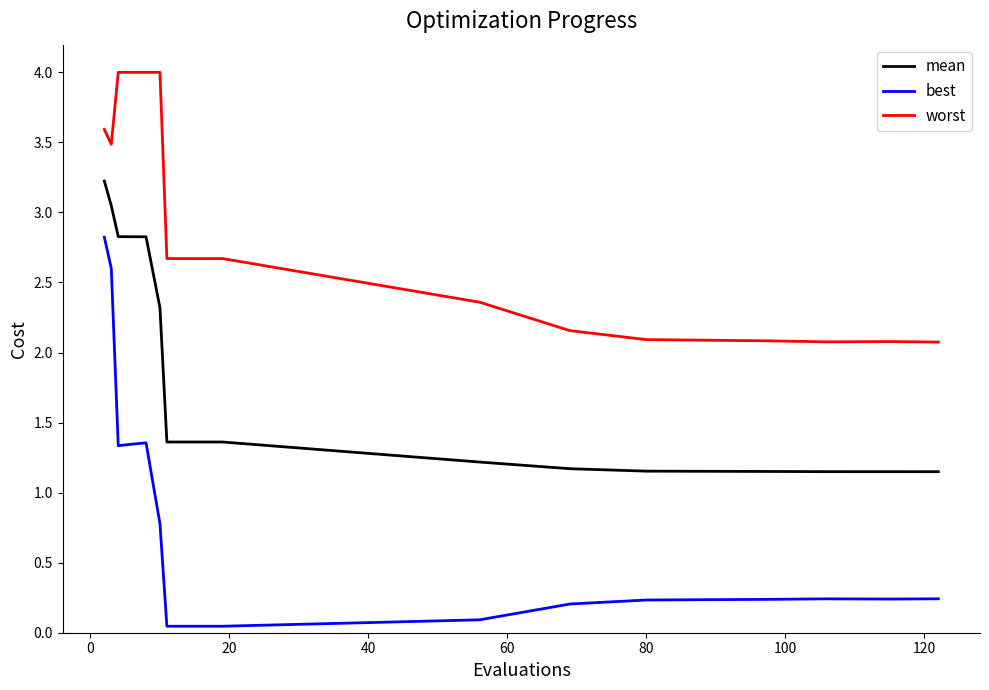

What is the maximum value shown in the chart?

4.0